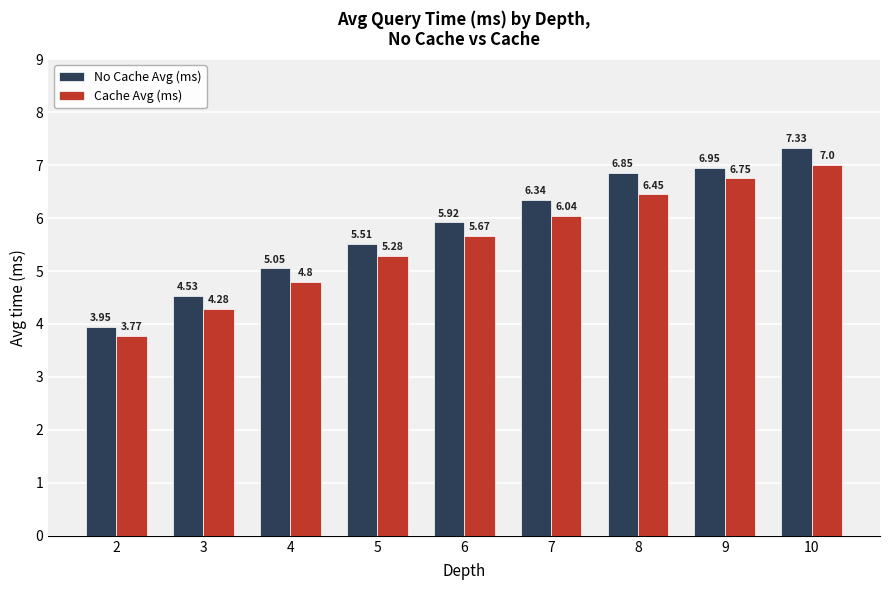

What is the average value of the Cache Avg (ms) series?

5.6